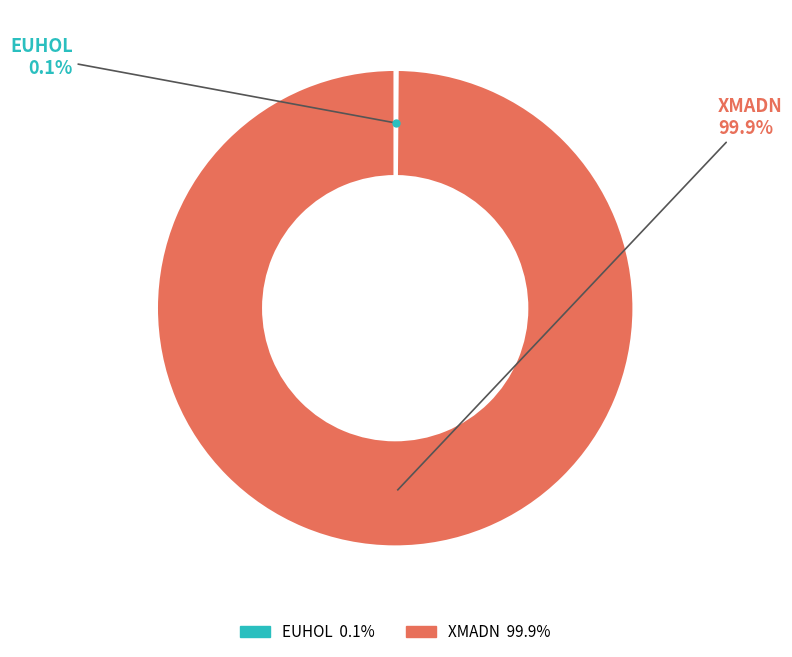

Does any single category account for the majority?

Yes